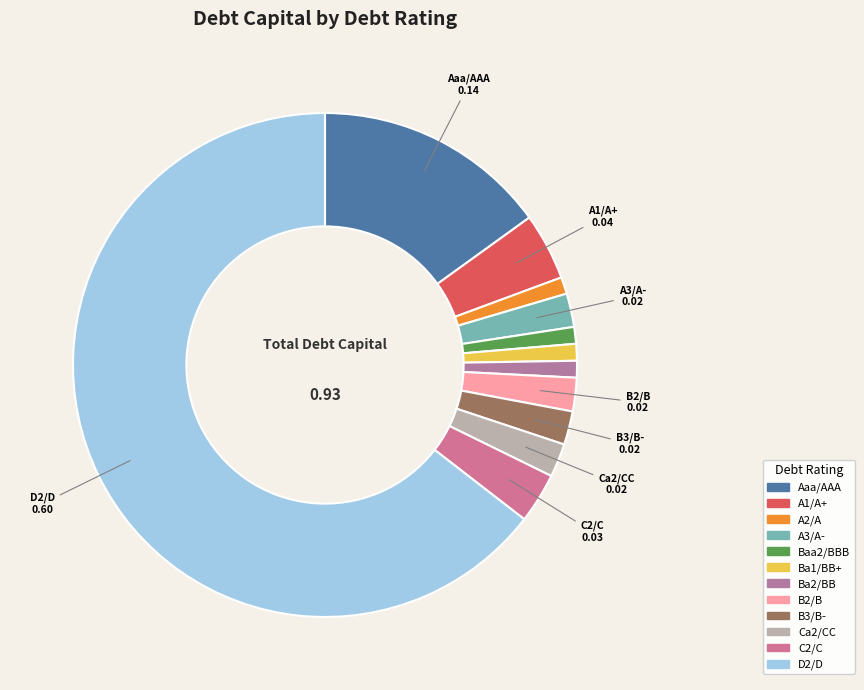

What is the smallest slice in the pie chart?

A2/A